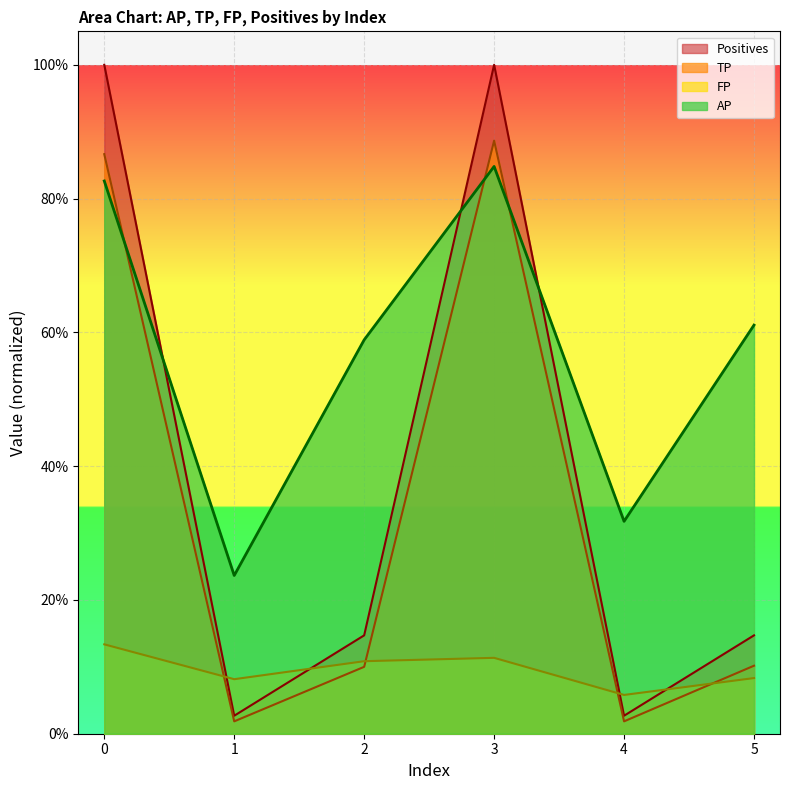

The FP series shows 0.0 at 1. True or false?

False